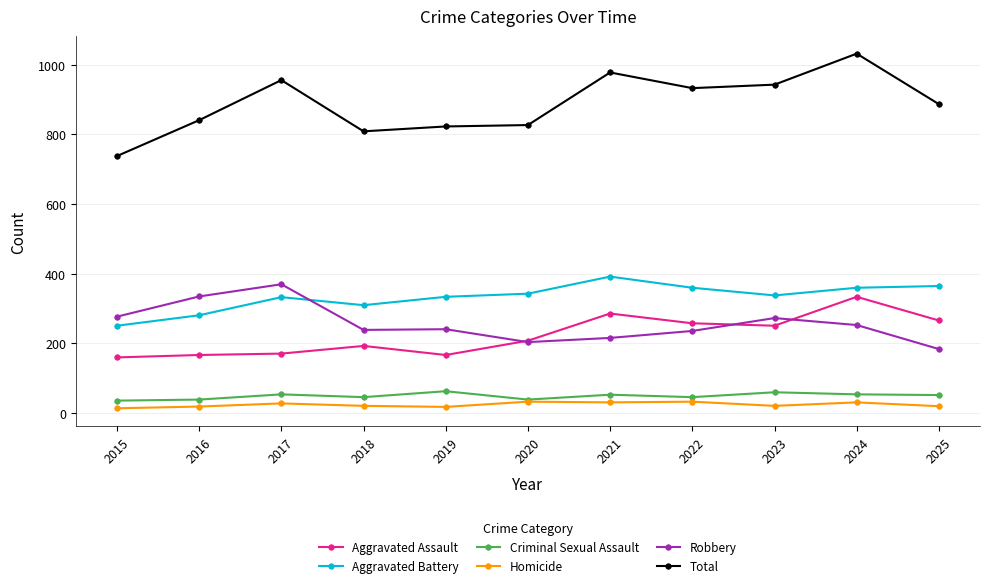

Between which two adjacent categories do Aggravated Battery and Robbery first intersect?

2017 and 2018